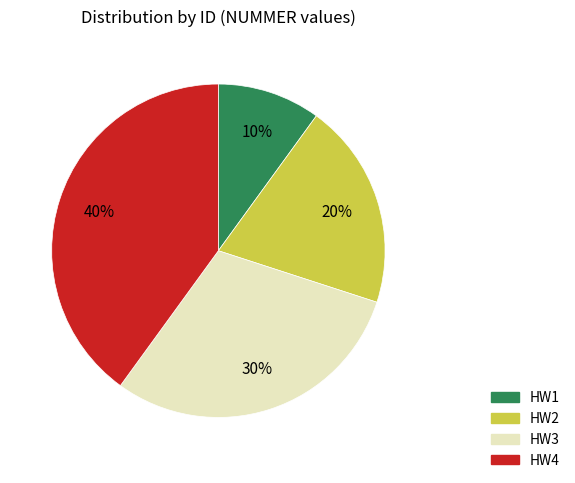

What is the largest slice in the pie chart?

HW4